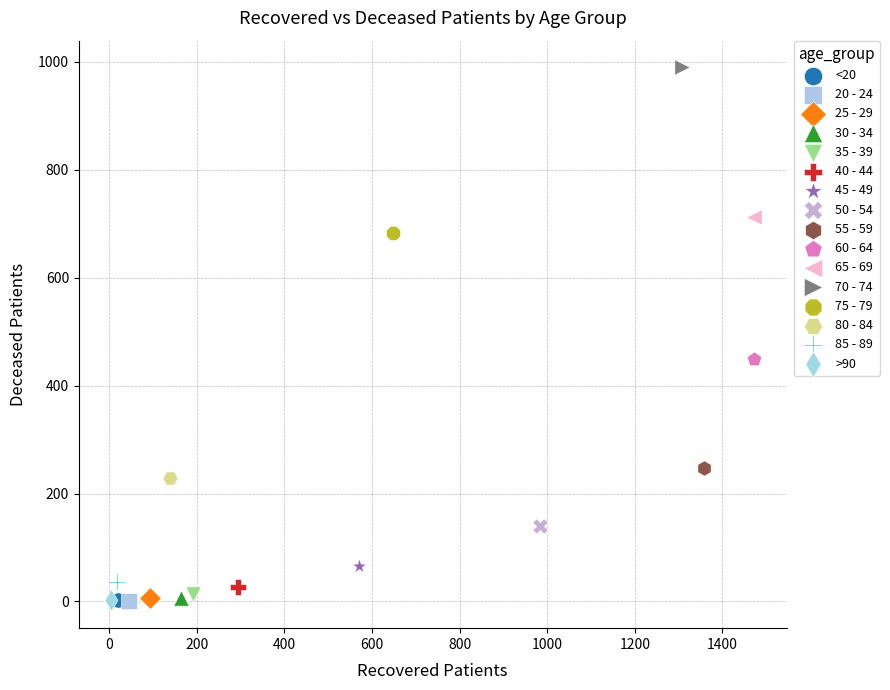

What are all the series names shown in the legend?

<20, 20 - 24, 25 - 29, 30 - 34, 35 - 39, 40 - 44, 45 - 49, 50 - 54, 55 - 59, 60 - 64, 65 - 69, 70 - 74, 75 - 79, 80 - 84, 85 - 89, >90